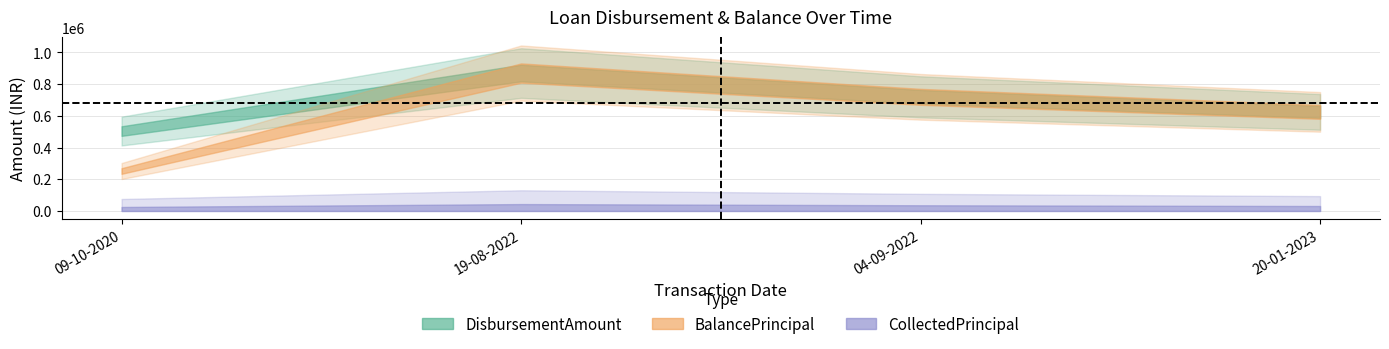

What is the total value across all series at 04-09-2022?

1440000